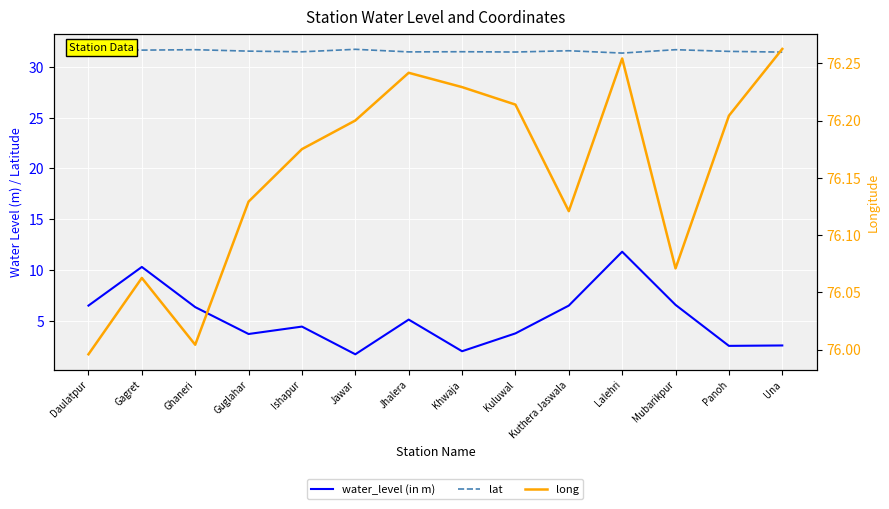

At which category does lat reach its first local valley?

Gagret